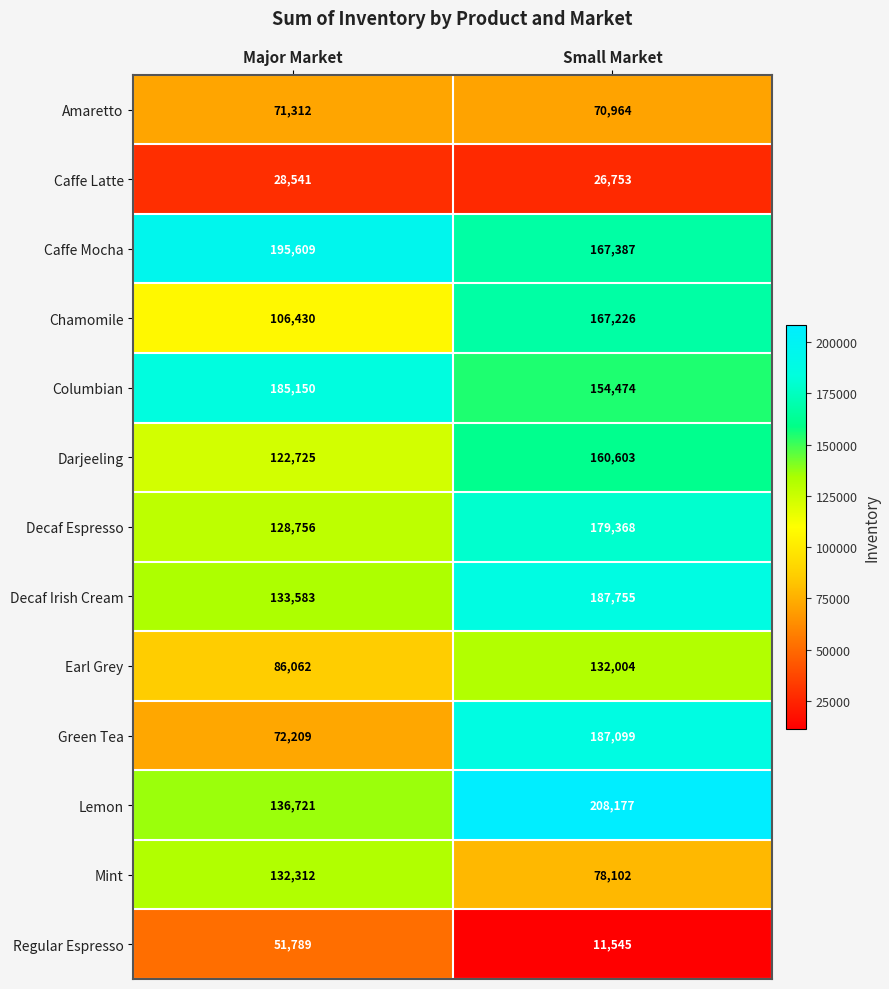

Which series changed the most between Major Market and Small Market?

Green Tea